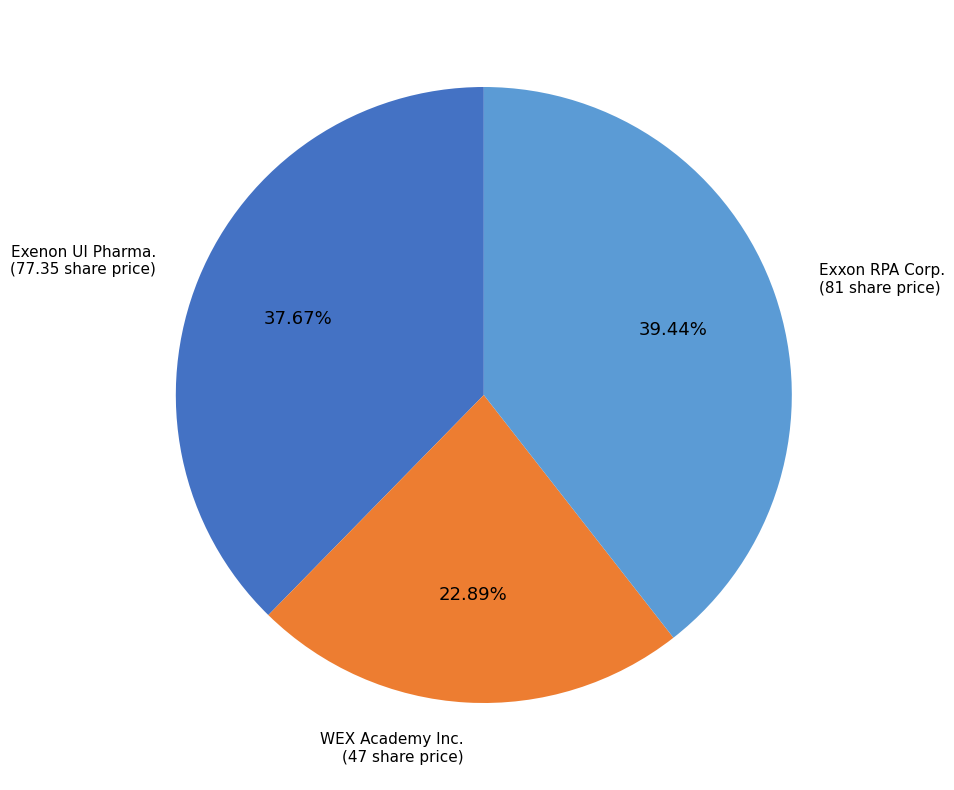

Is there any slice that represents more than half of the pie?

No